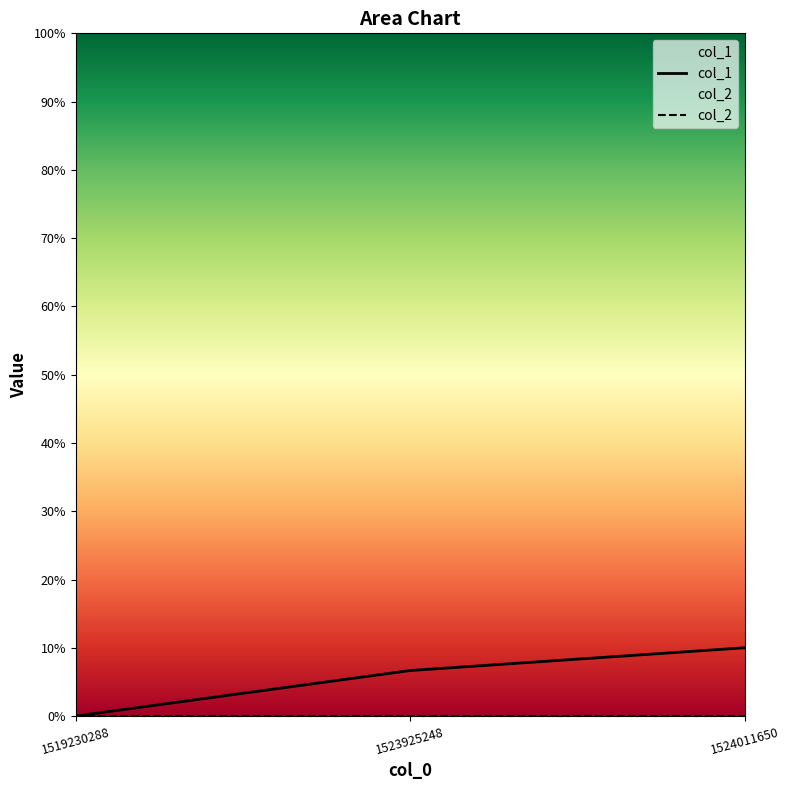

What is the value of the 3rd point from the left?

10.0